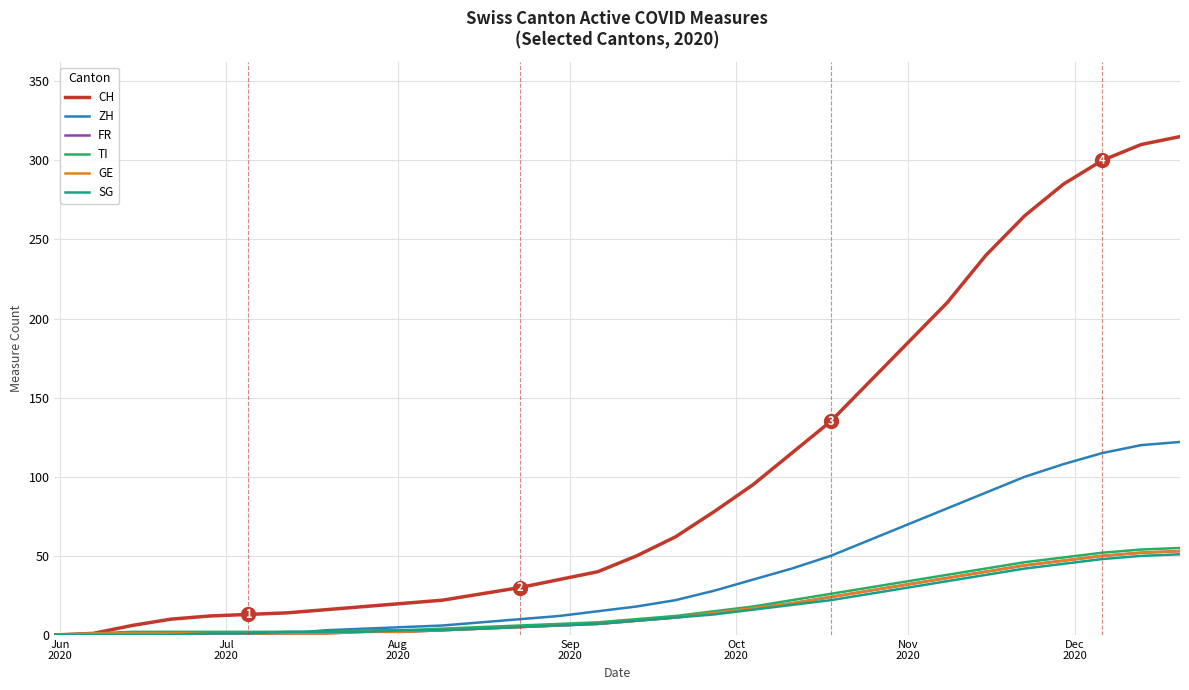

Which series has the largest range (max minus min)?

CH